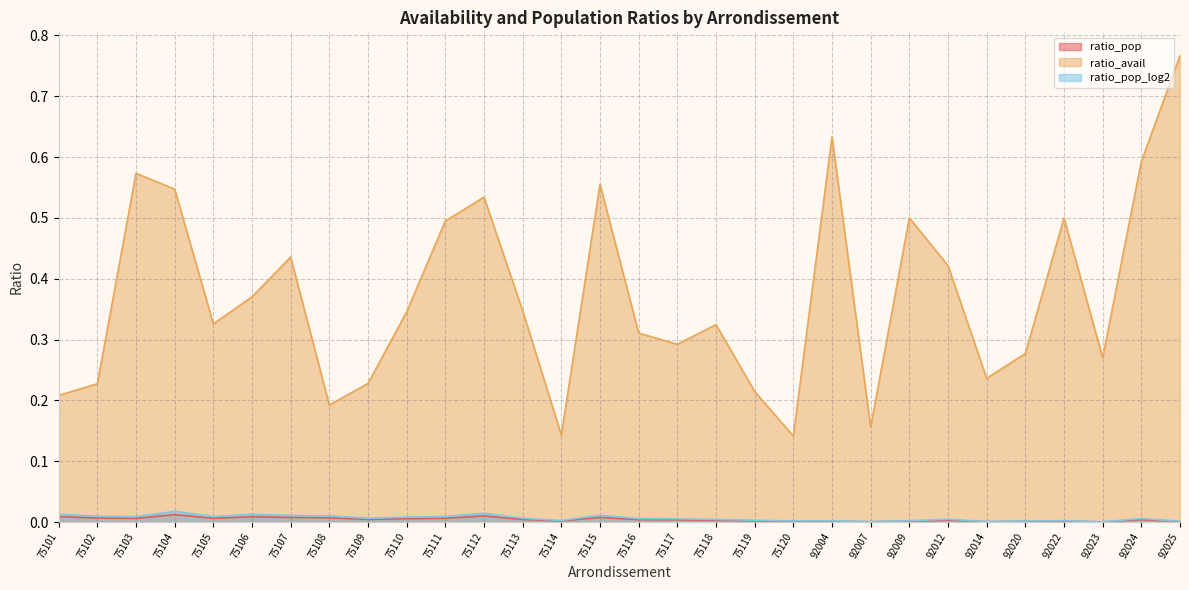

At which category does ratio_avail reach its first local valley?

75105